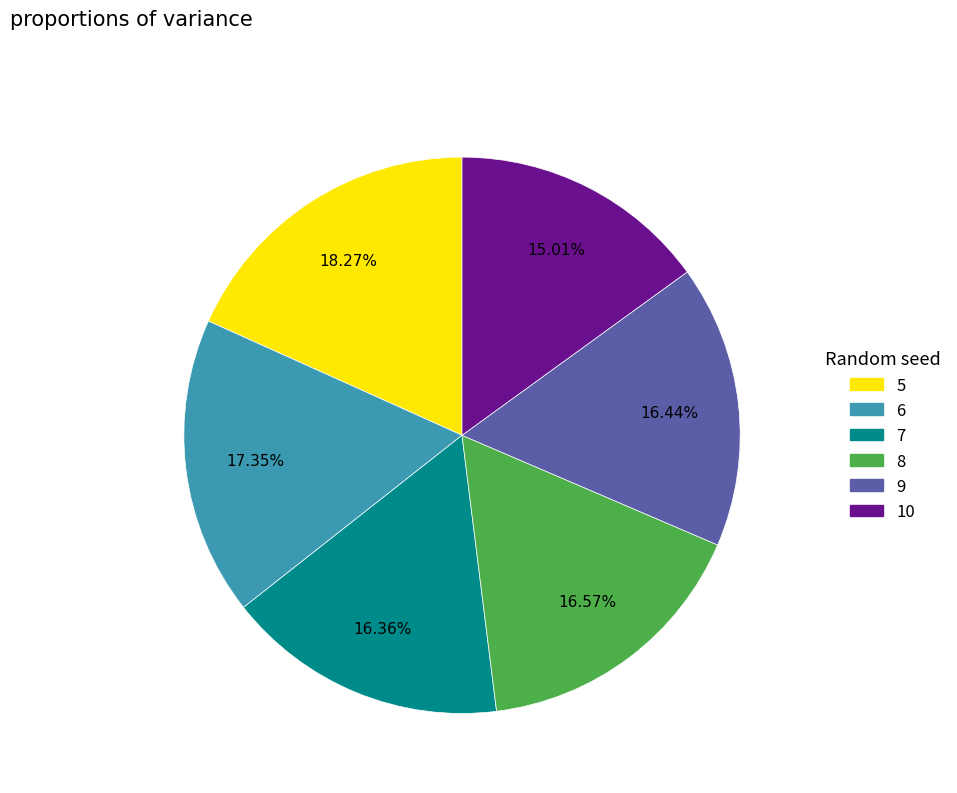

Which slice is the largest?

5